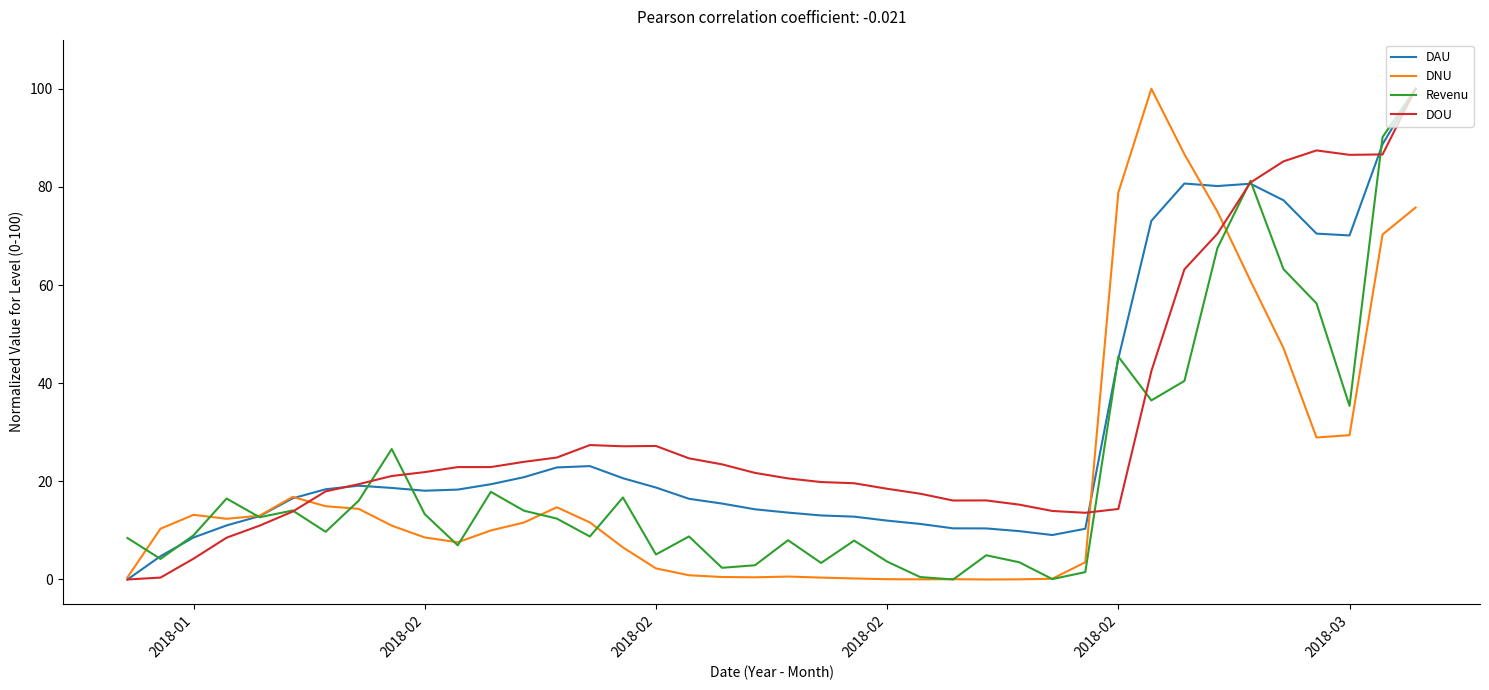

What are all the series names shown in the legend?

DAU, DNU, Revenu, DOU